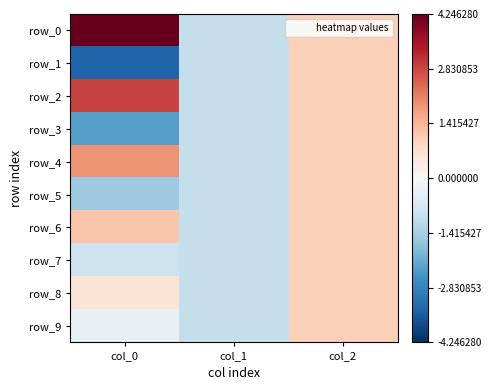

Reading left to right, list all the values displayed in this chart.

row_0: 4.2	-1.0	1.0
row_1: -3.4	-1.0	1.0
row_2: 2.9	-1.0	1.0
row_3: -2.4	-1.0	1.0
row_4: 1.9	-1.0	1.0
row_5: -1.5	-1.0	1.0
row_6: 1.2	-1.0	1.0
row_7: -0.9	-1.0	1.0
row_8: 0.6	-1.0	1.0
row_9: -0.3	-1.0	1.0